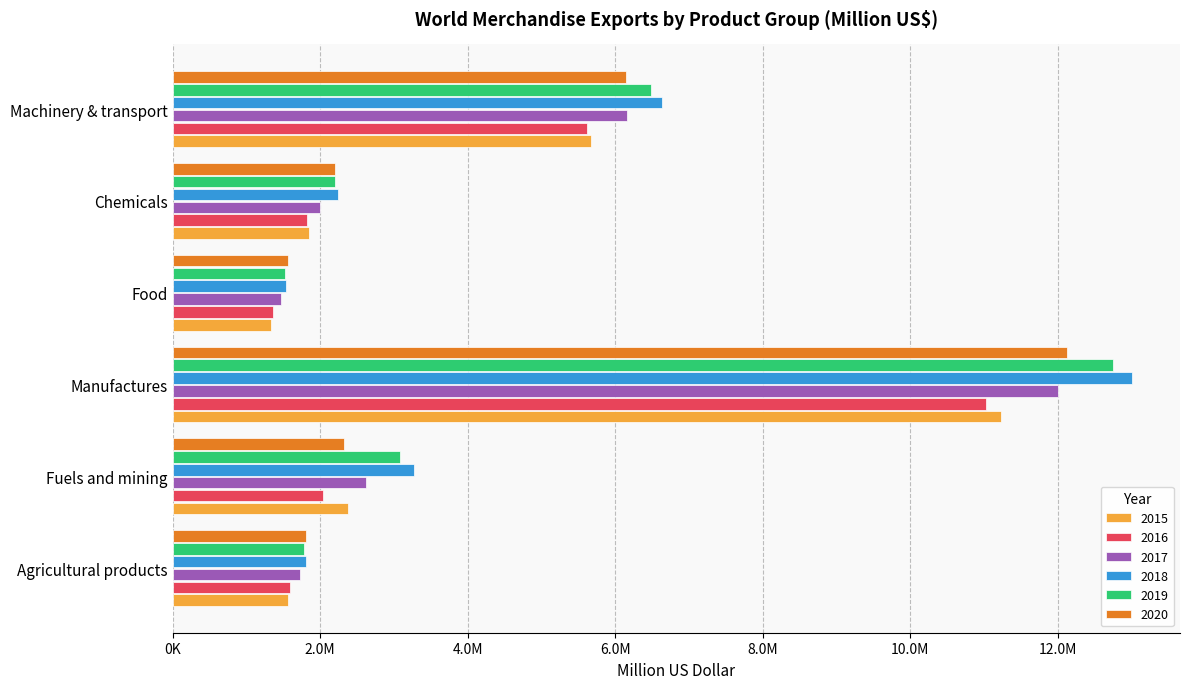

What are all the series names shown in the legend?

2015, 2016, 2017, 2018, 2019, 2020